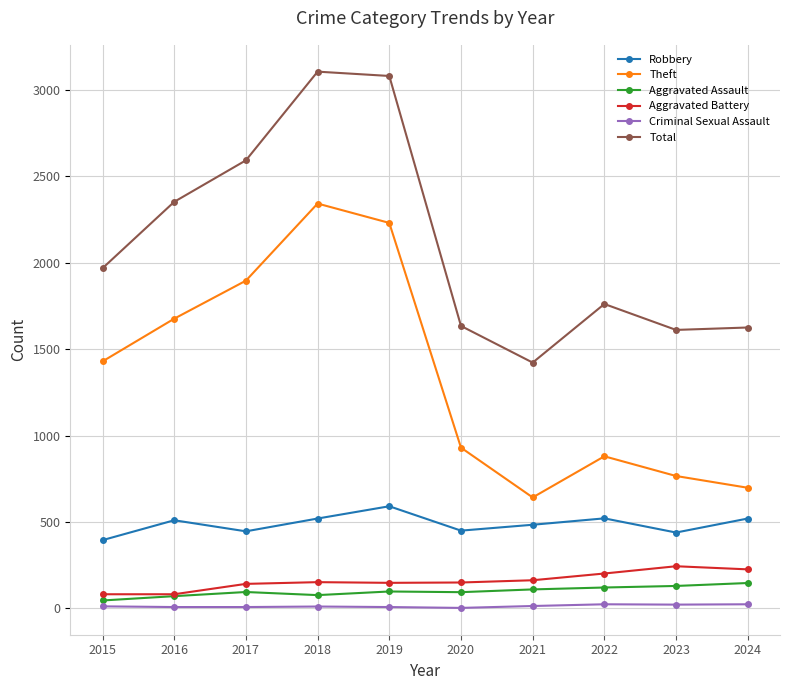

True or false: Aggravated Assault and Robbery intersect in this chart.

False